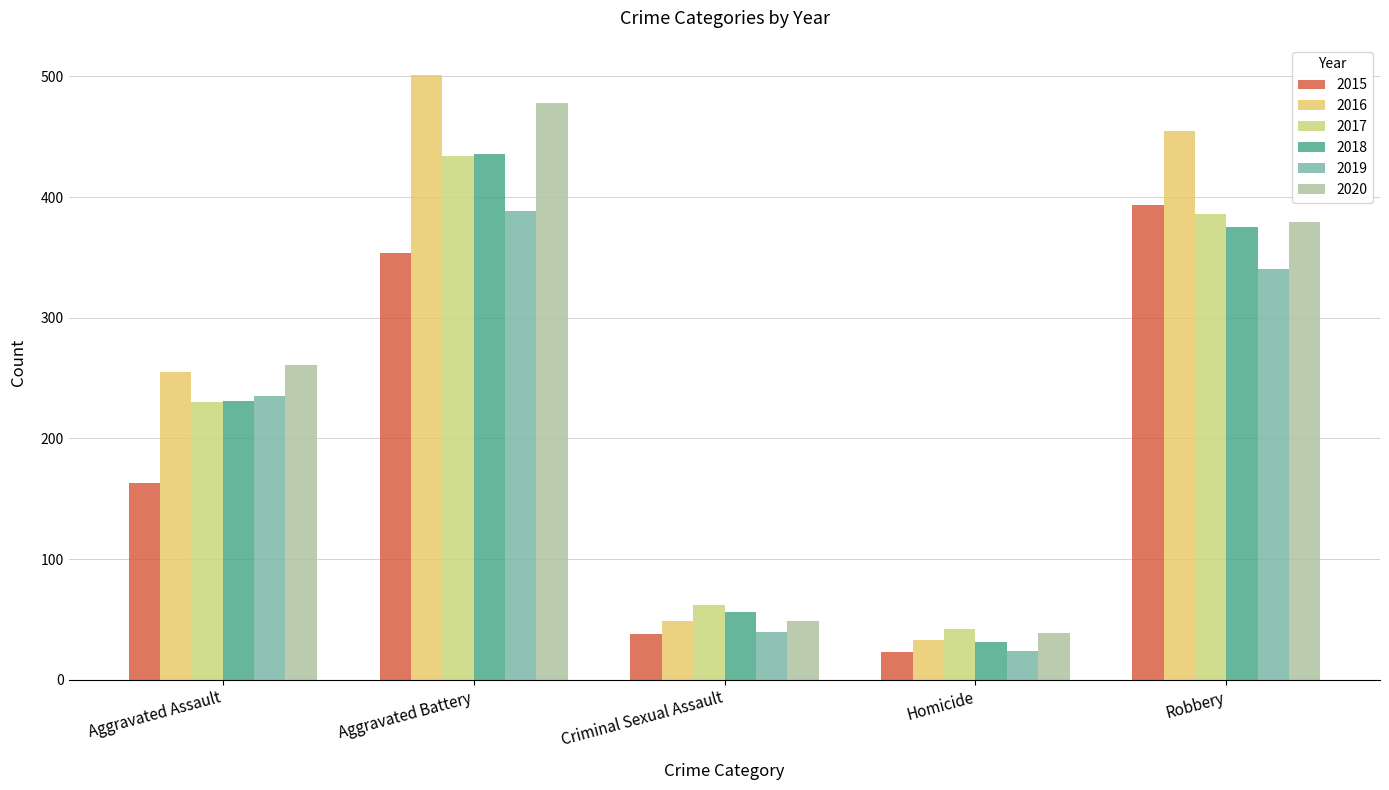

Reading left to right, list all the values displayed in this chart.

2015: 163	354	38	23	393
2016: 255	501	49	33	455
2017: 230	434	62	42	386
2018: 231	436	56	31	375
2019: 235	388	40	24	340
2020: 261	478	49	39	379